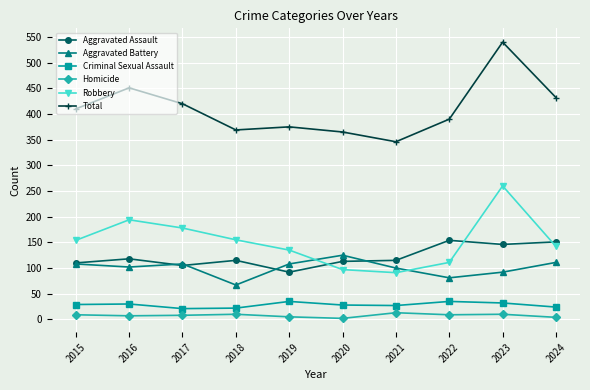

True or false: Total and Aggravated Assault intersect in this chart.

False